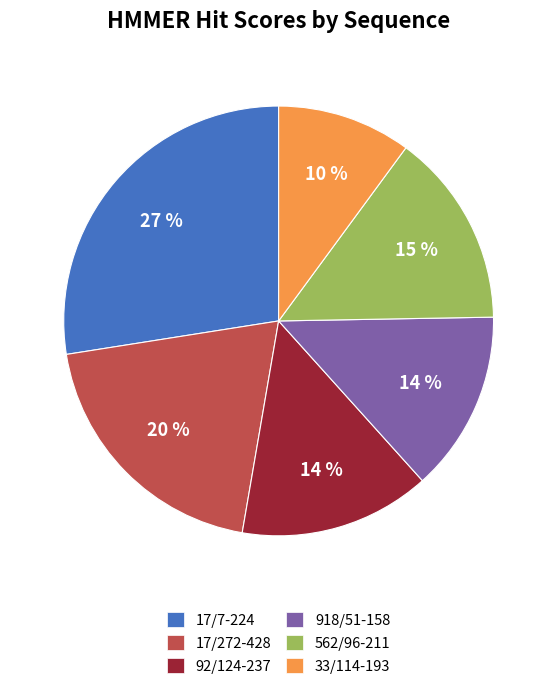

Does 17/272-428 represent more than half of the total?

No